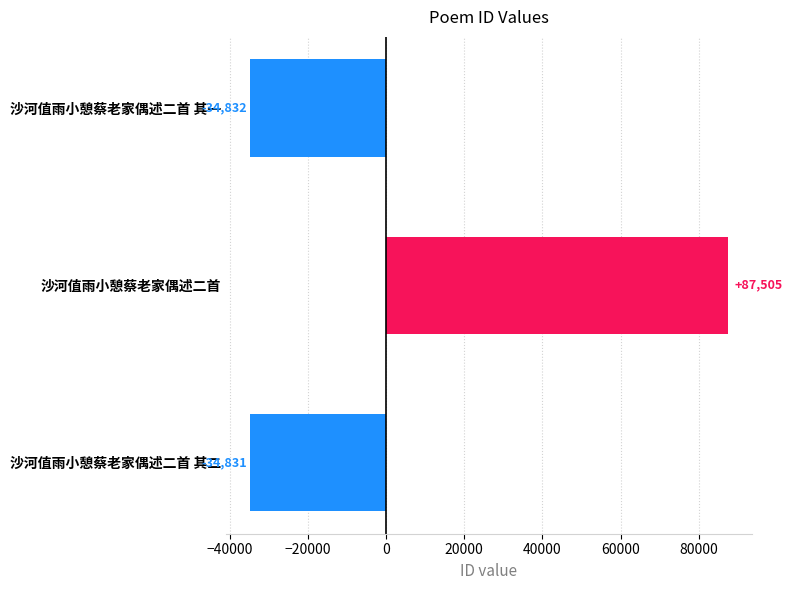

Reading top to bottom, extract all data points from this chart.

沙河值雨小憩蔡老家偶述二首 其一=-34832	沙河值雨小憩蔡老家偶述二首=87505	沙河值雨小憩蔡老家偶述二首 其二=-34831